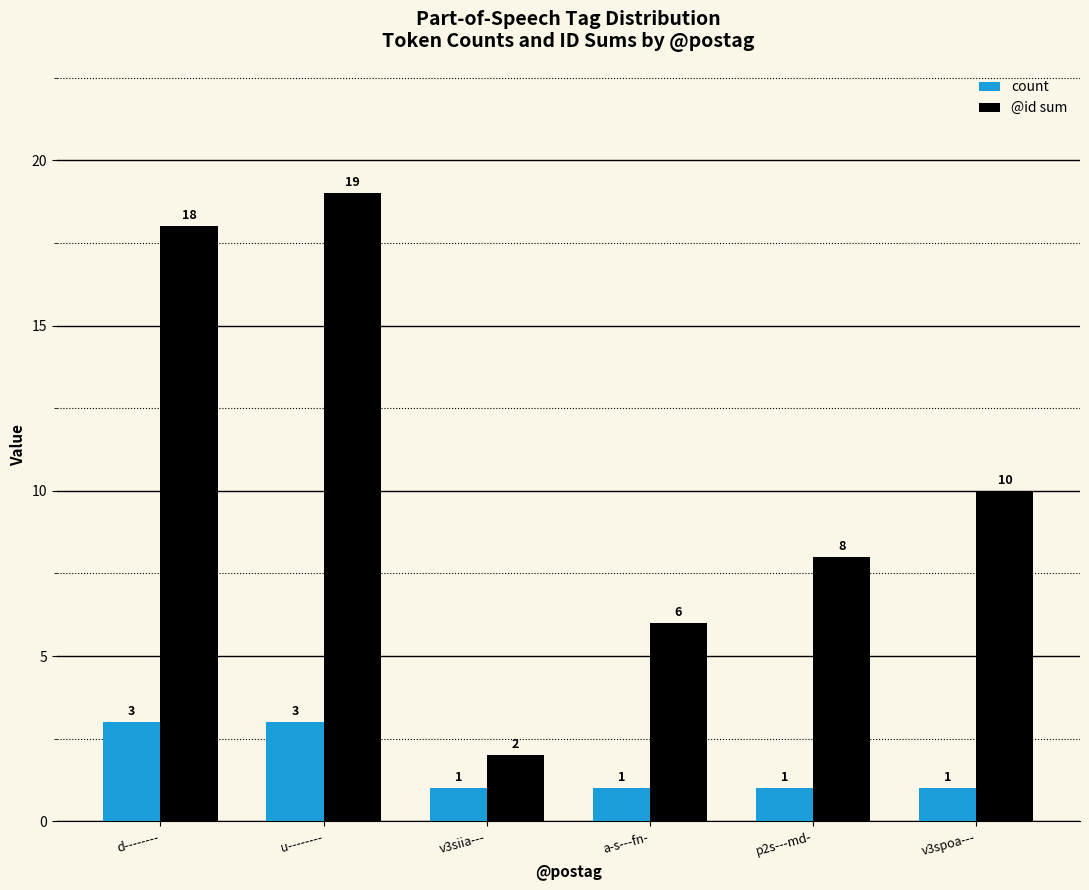

What is the label of the 1st bar from the left?

d--------